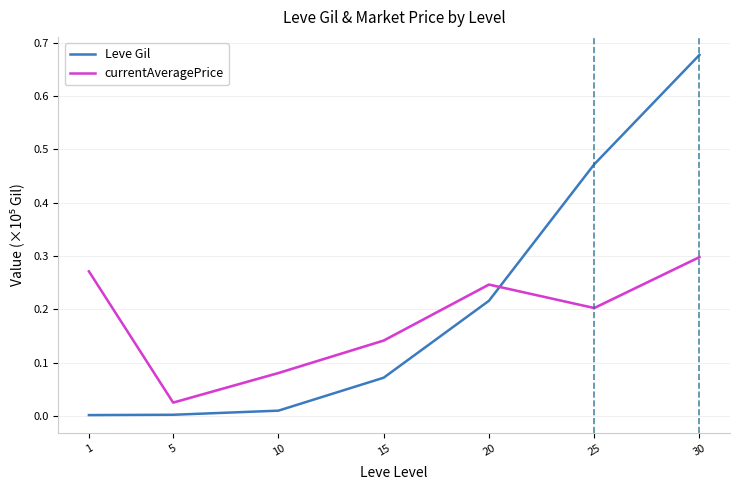

What is the difference between the maximum and second lowest values in the currentAveragePrice series?

0.2